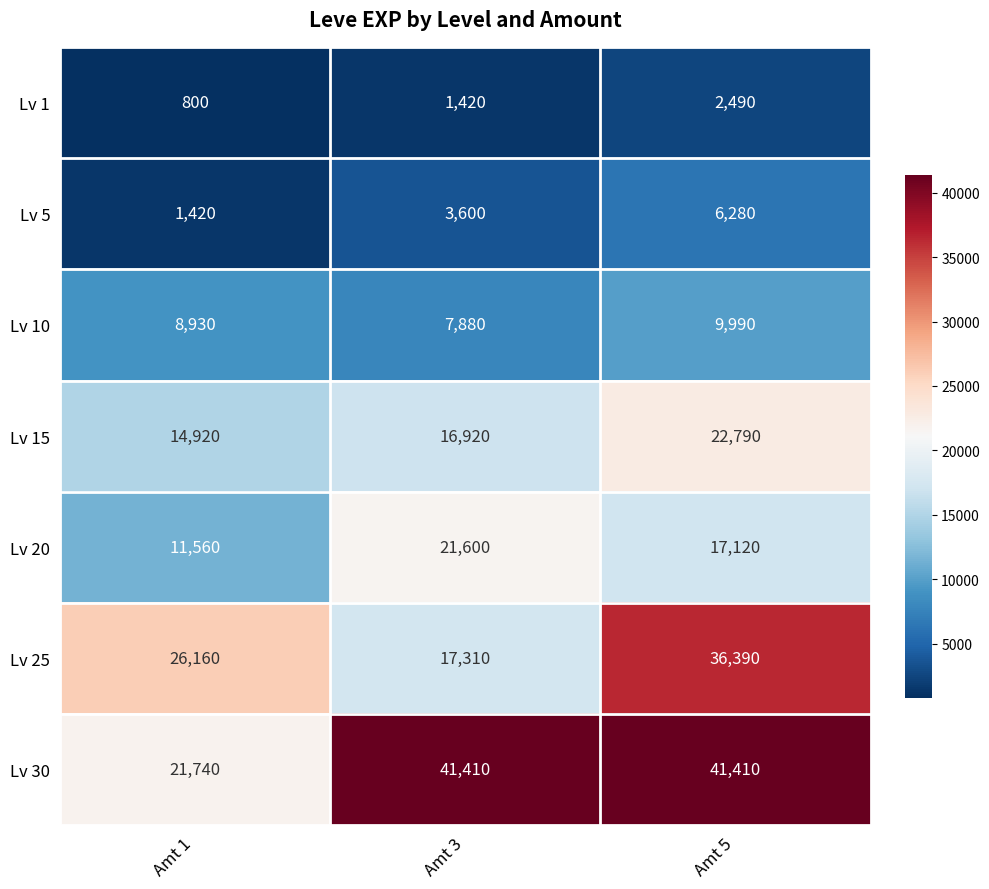

Which category has the lowest value across all series?

Amt 1